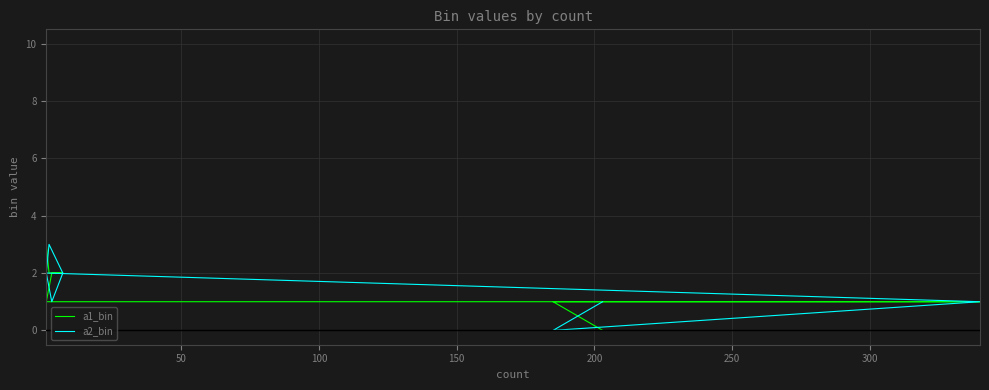

Count the number of data series in this chart.

2